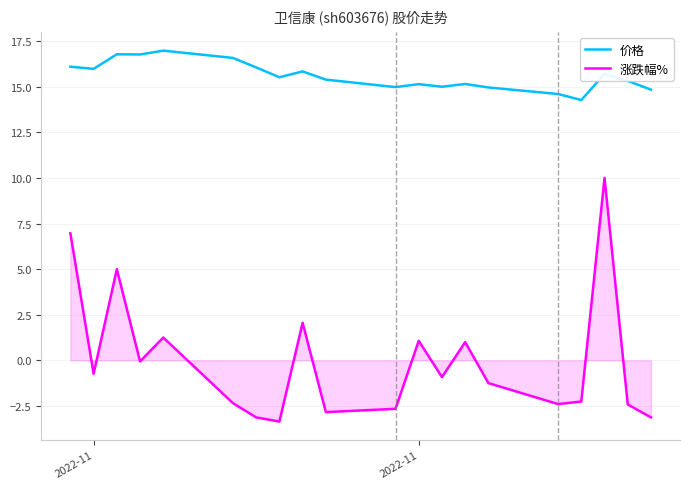

What is the difference between the second highest and minimum values in the 涨跌幅% series?

10.3